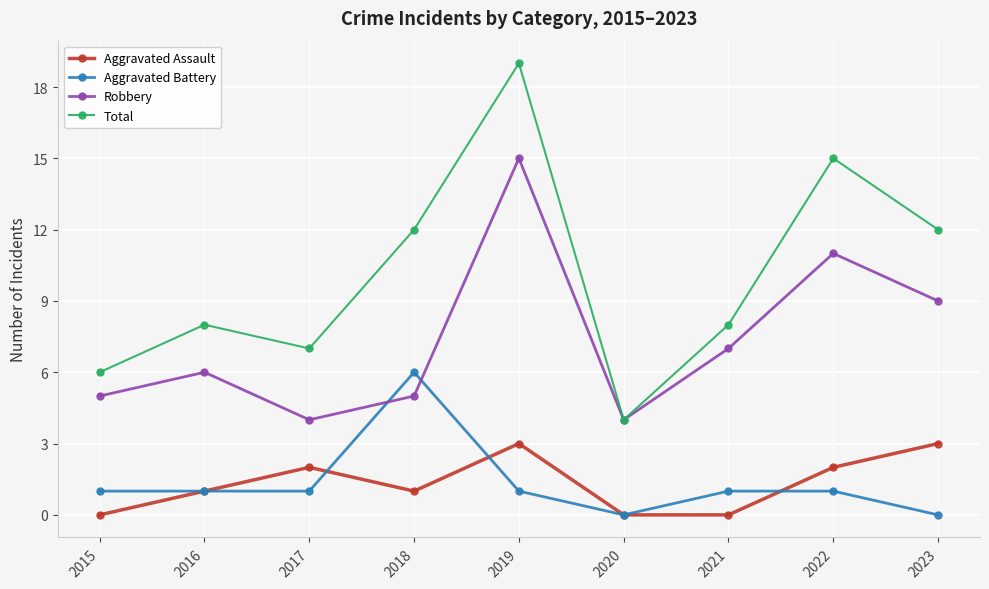

At which category does Robbery reach its first local valley?

2017